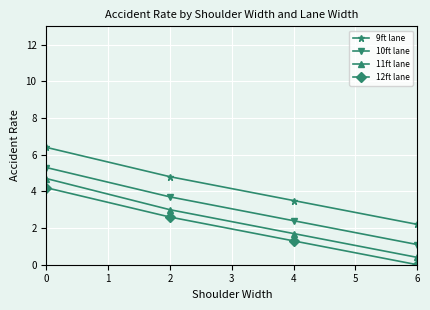

What is the value of the 11ft lane point at the 3rd from the left?

1.7